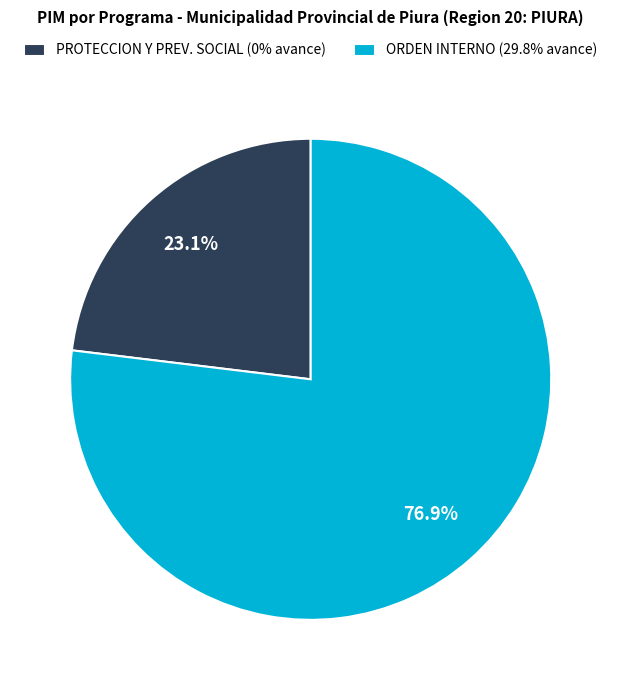

To the nearest percent, what is the difference between the largest and smallest slice percentages?

54%